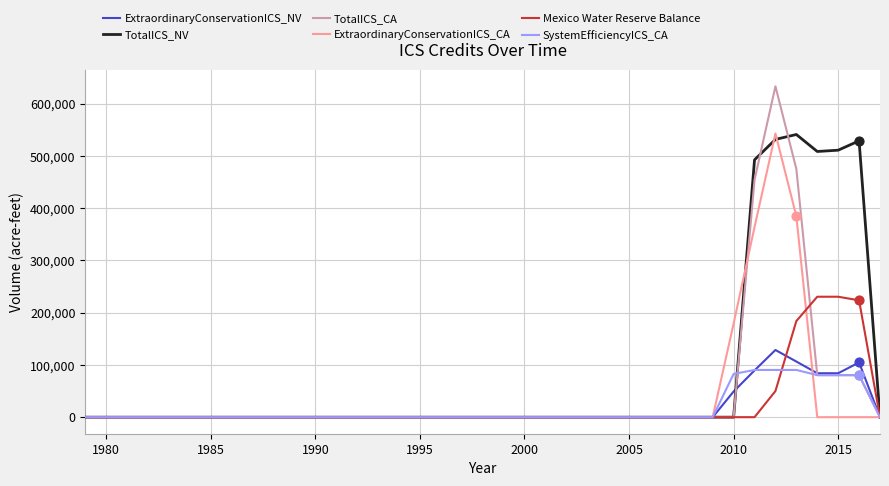

What are all the series names shown in the legend?

ExtraordinaryConservationICS_NV, TotalICS_NV, TotalICS_CA, ExtraordinaryConservationICS_CA, Mexico Water Reserve Balance, SystemEfficiencyICS_CA